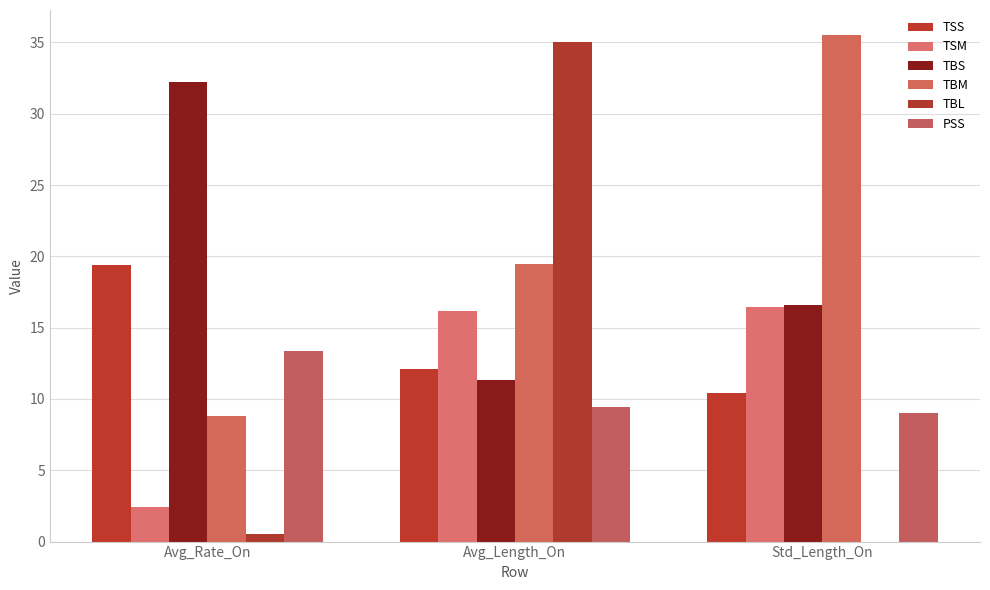

What position from the left is Avg_Length_On?

2